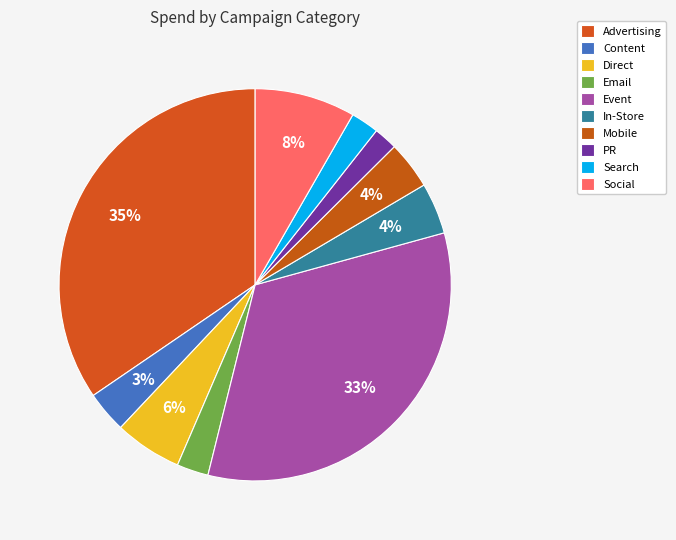

What is the ratio of the value at Email to the value at Advertising?

0.1